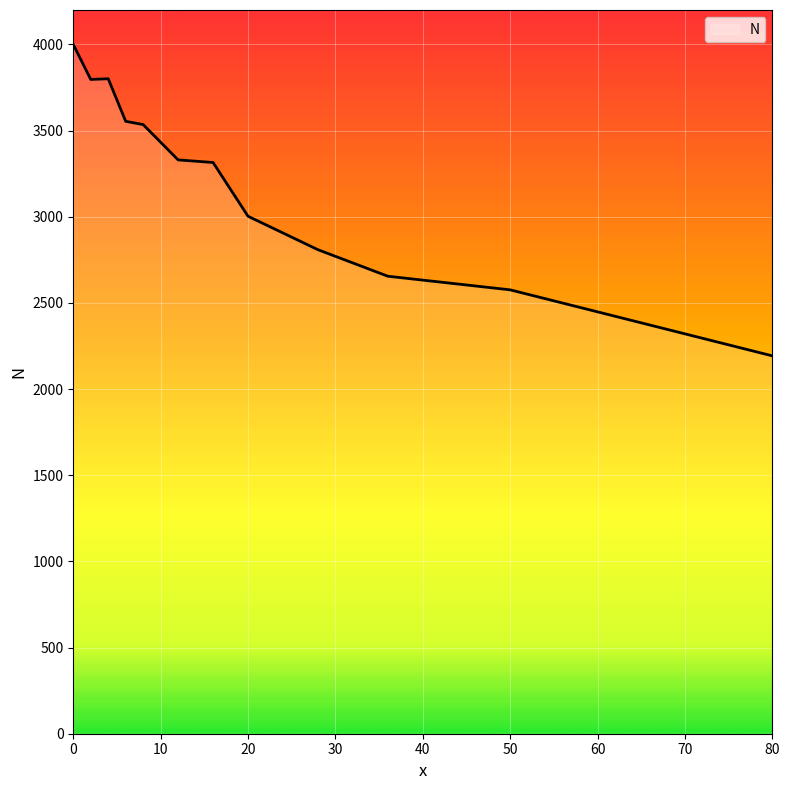

What is the greatest value displayed?

4000